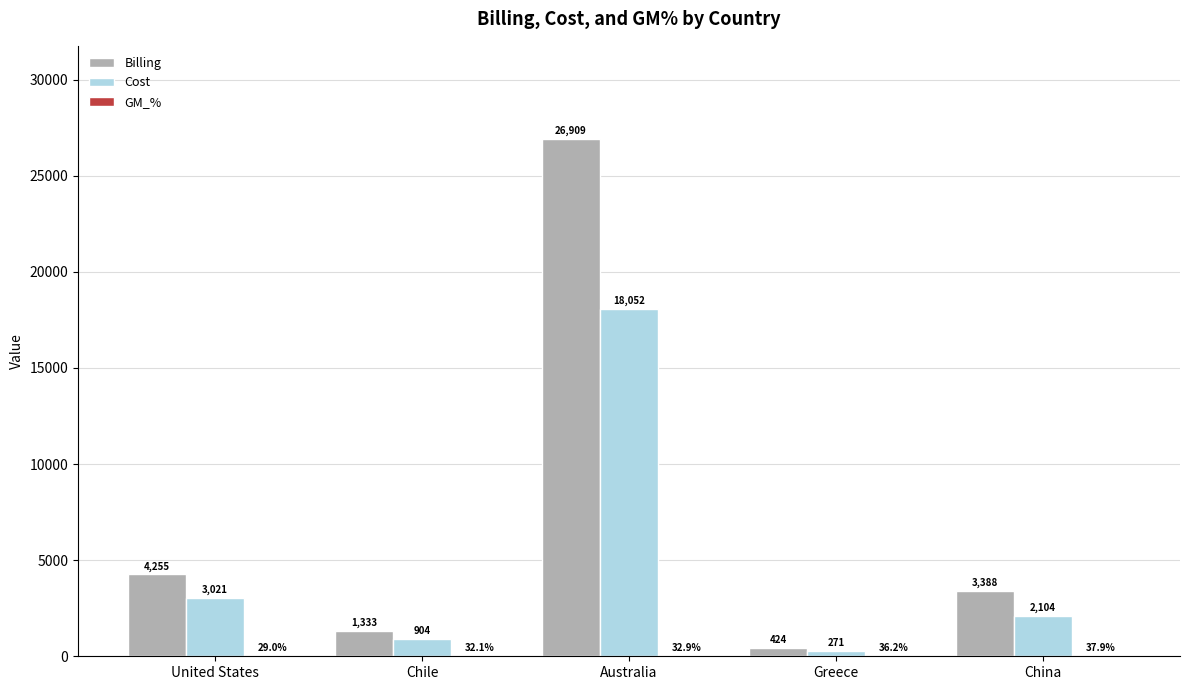

What is the total value across all series at Chile?

2269.5